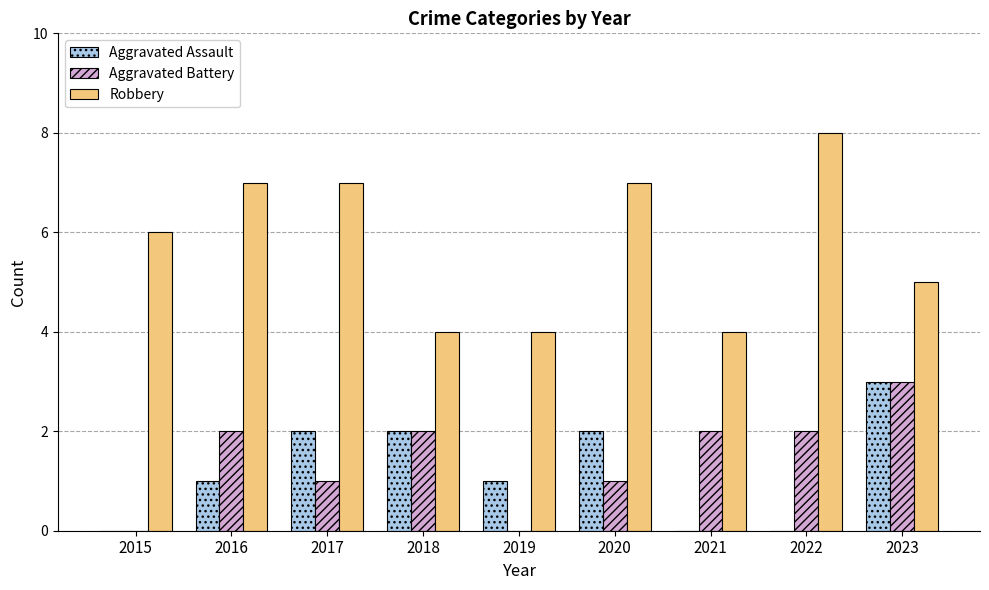

True or false: Aggravated Assault has a value of 1 at 2016.

True